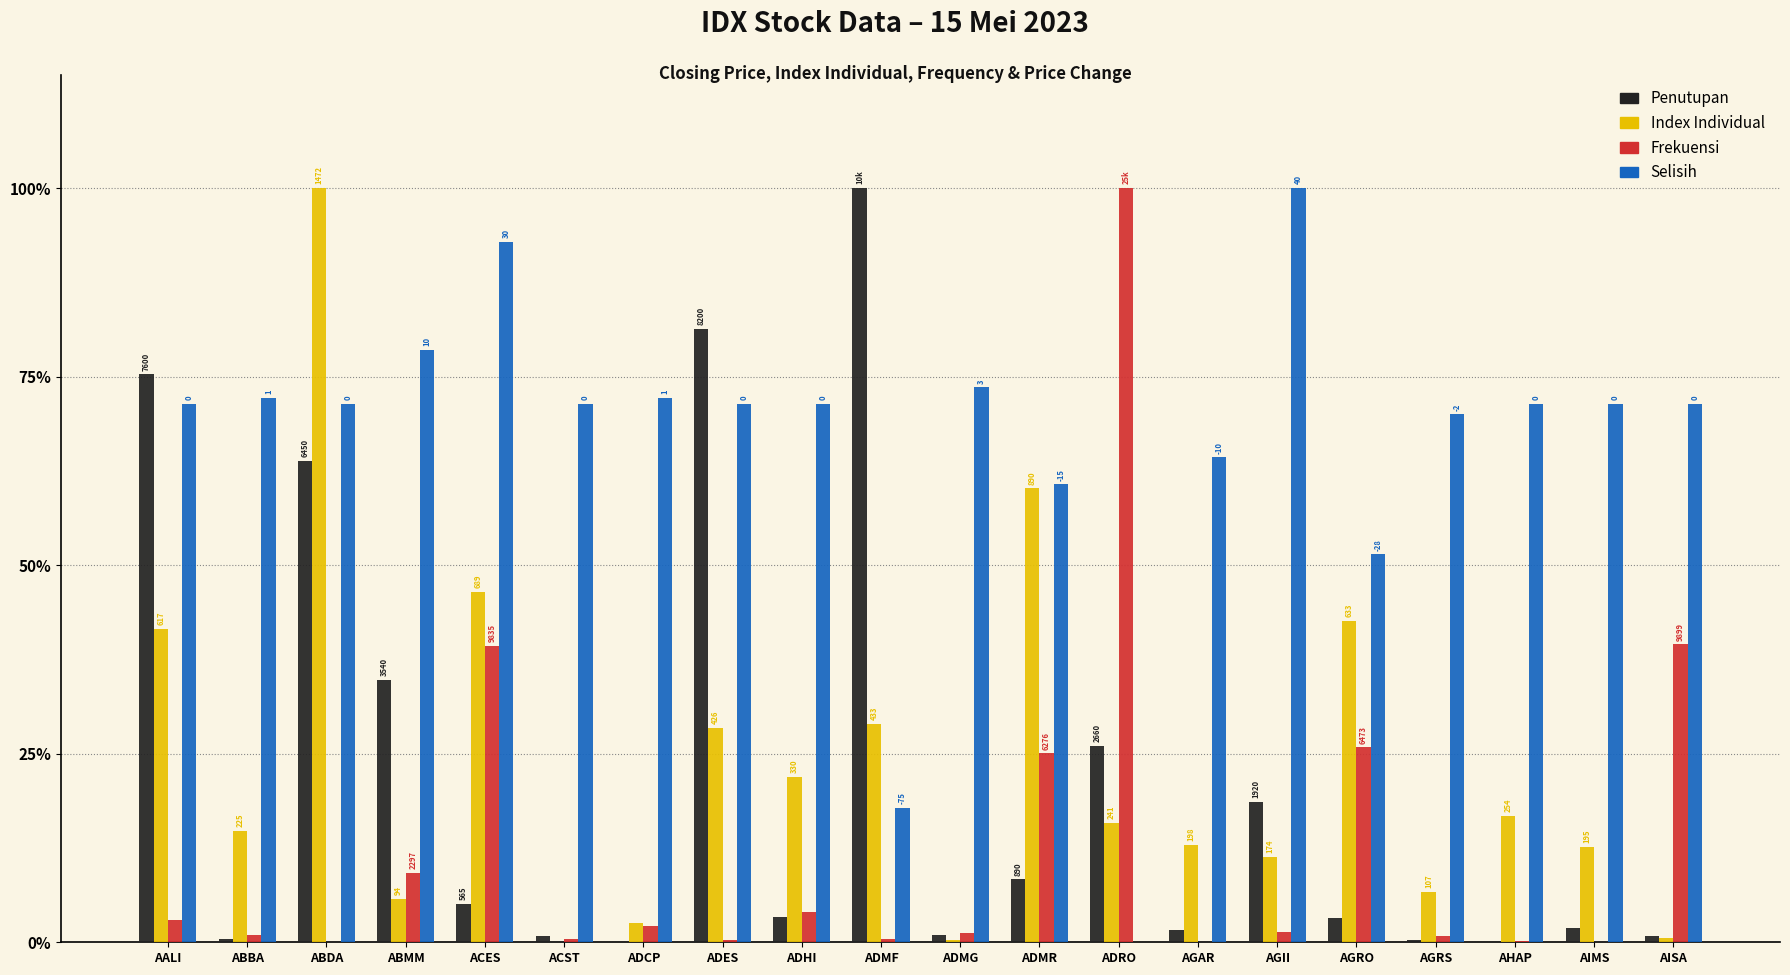

What are all the series names shown in the legend?

Penutupan, Index Individual, Frekuensi, Selisih